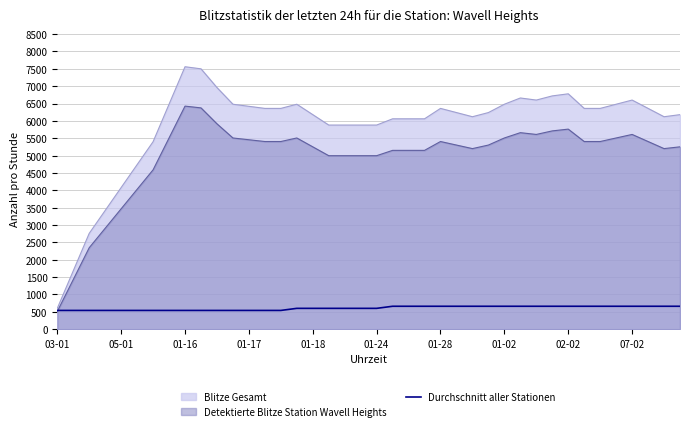

What is the ratio of the value at 38 to the value at 11?

1.2